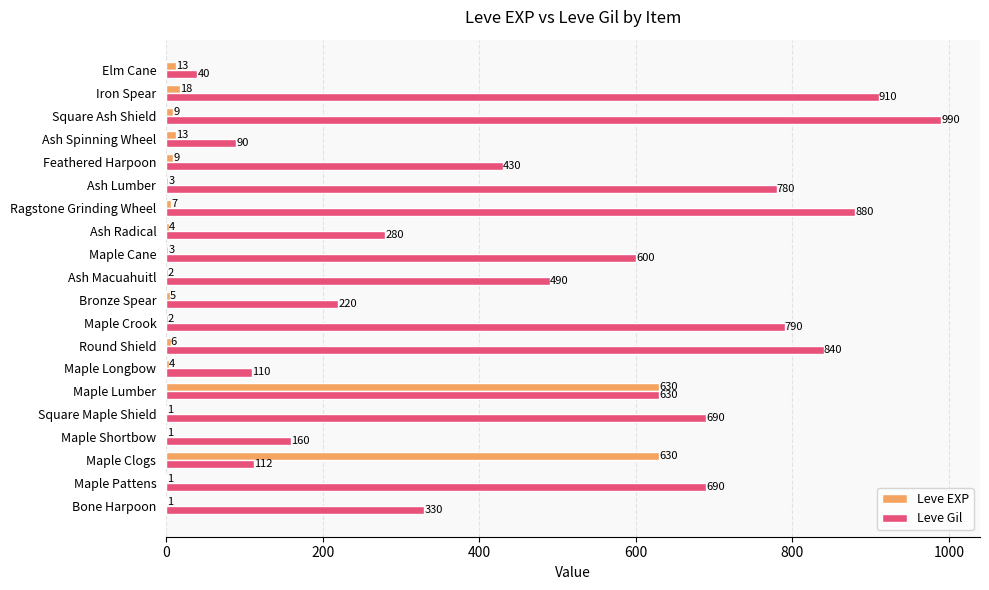

Between Bronze Spear and Ash Spinning Wheel, which series saw the biggest shift?

Leve Gil